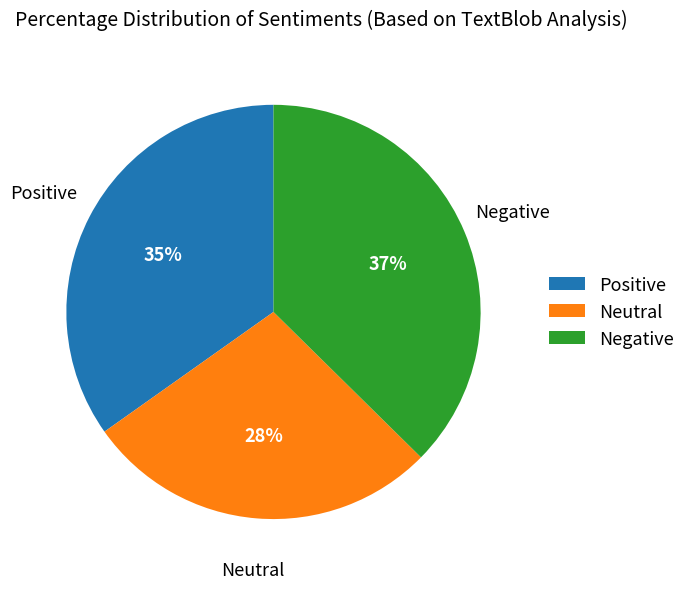

Which has a higher value, Neutral or Positive?

Positive